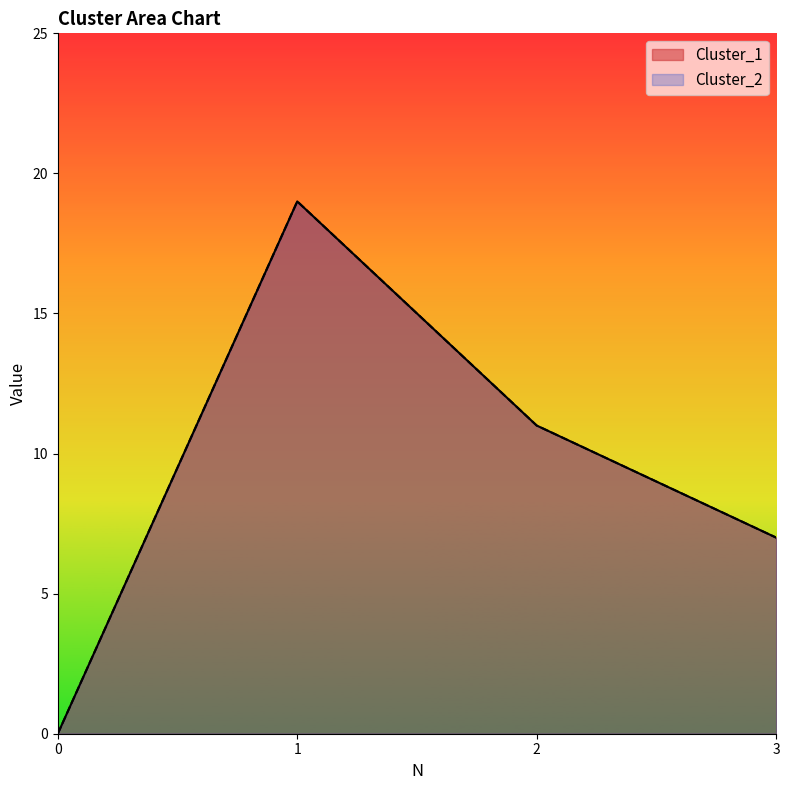

How many data points in Cluster_1 are above 11?

1